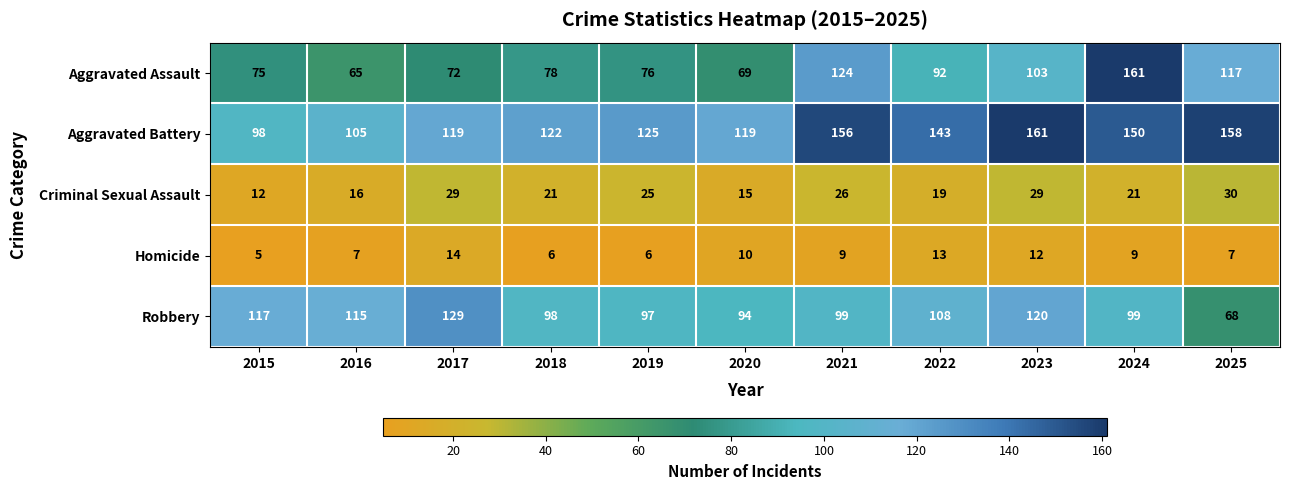

What is the total value across all series at 2025?

380